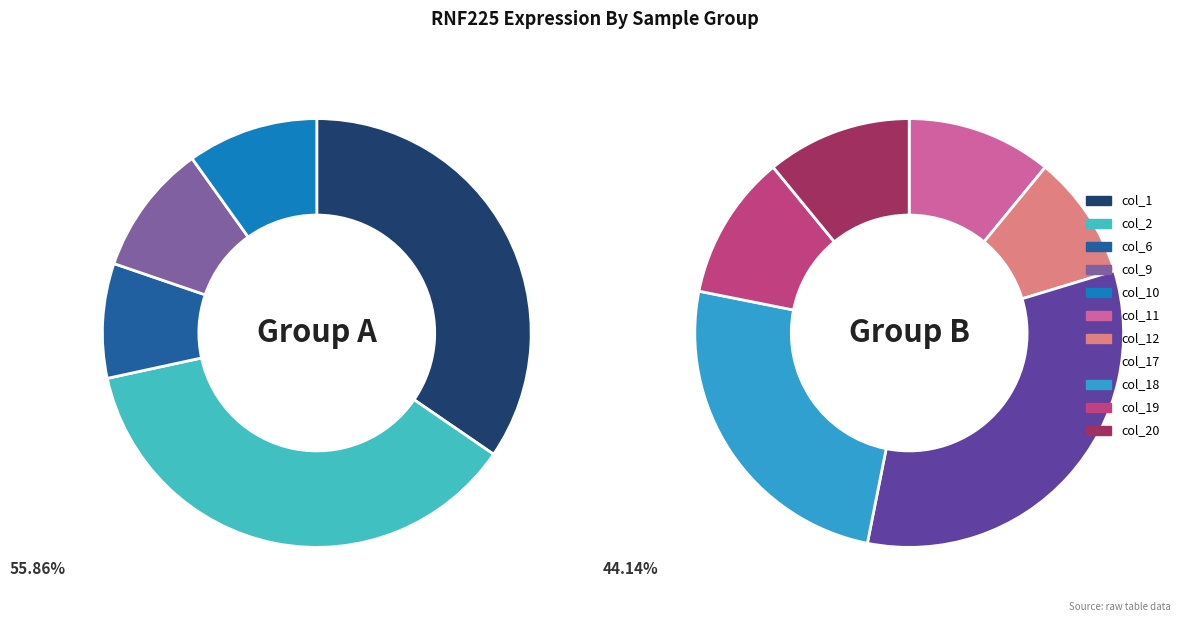

Is there a majority slice in this chart?

No